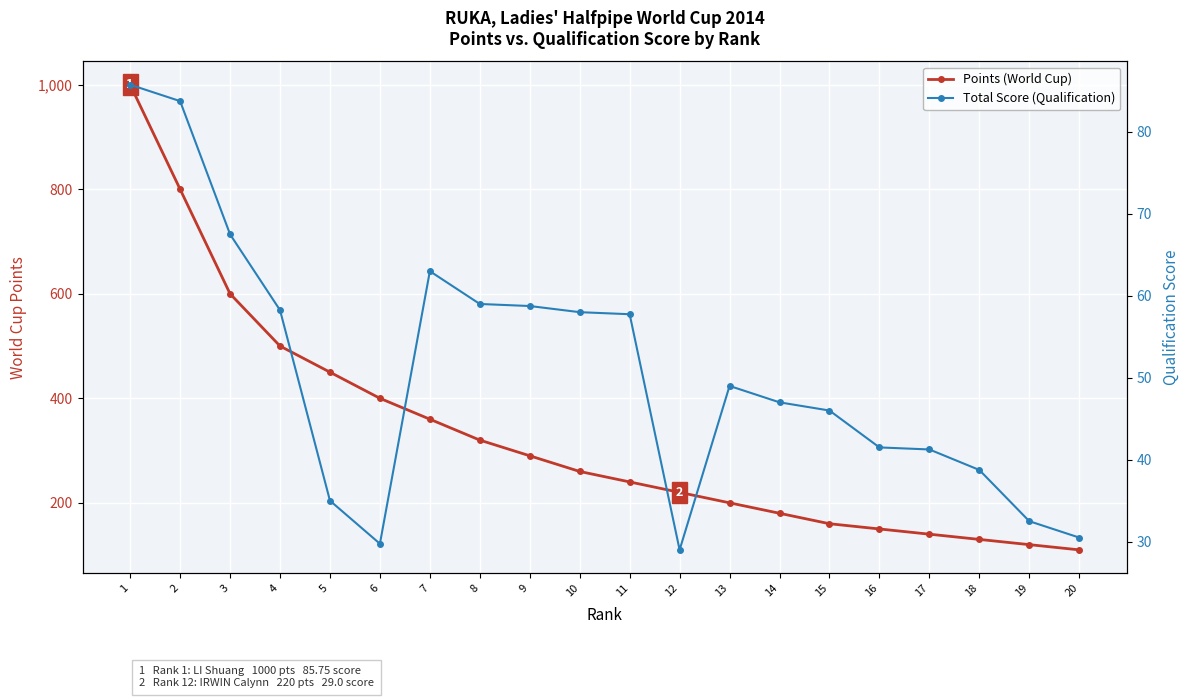

Reading right to left, list all the values displayed in this chart.

Points (World Cup): 20=110.0	19=120.0	18=130.0	17=140.0	16=150.0	15=160.0	14=180.0	13=200.0	12=220.0	11=240.0	10=260.0	9=290.0	8=320.0	7=360.0	6=400.0	5=450.0	4=500.0	3=600.0	2=800.0	1=1000.0
Total Score (Qualification): 20=30.5	19=32.5	18=38.8	17=41.2	16=41.5	15=46.0	14=47.0	13=49.0	12=29.0	11=57.8	10=58.0	9=58.8	8=59.0	7=63.0	6=29.8	5=35.0	4=58.2	3=67.5	2=83.8	1=85.8